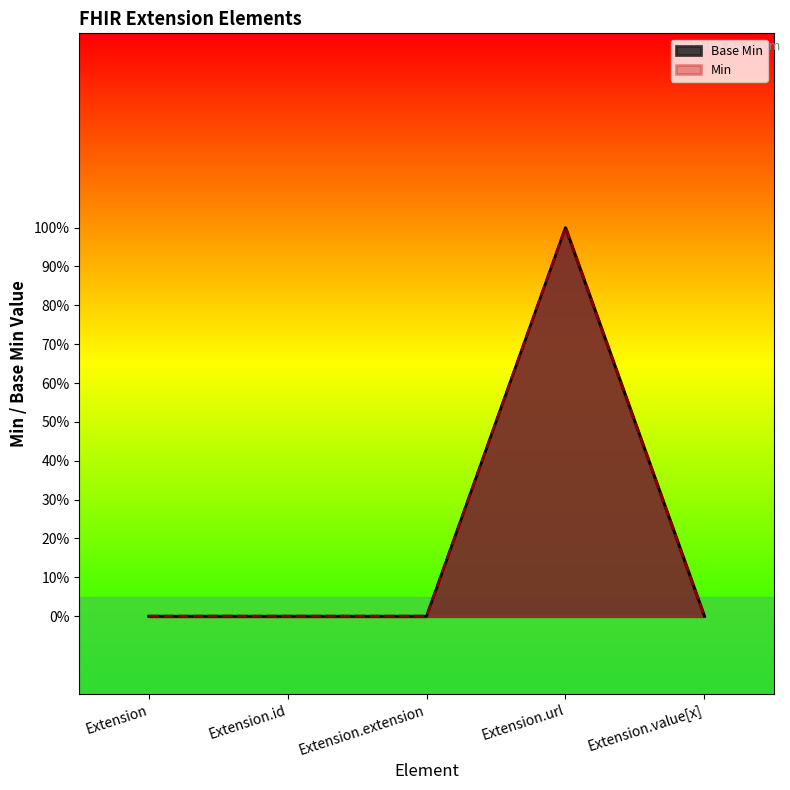

The value of Min at Extension.url is 2. True or false?

False